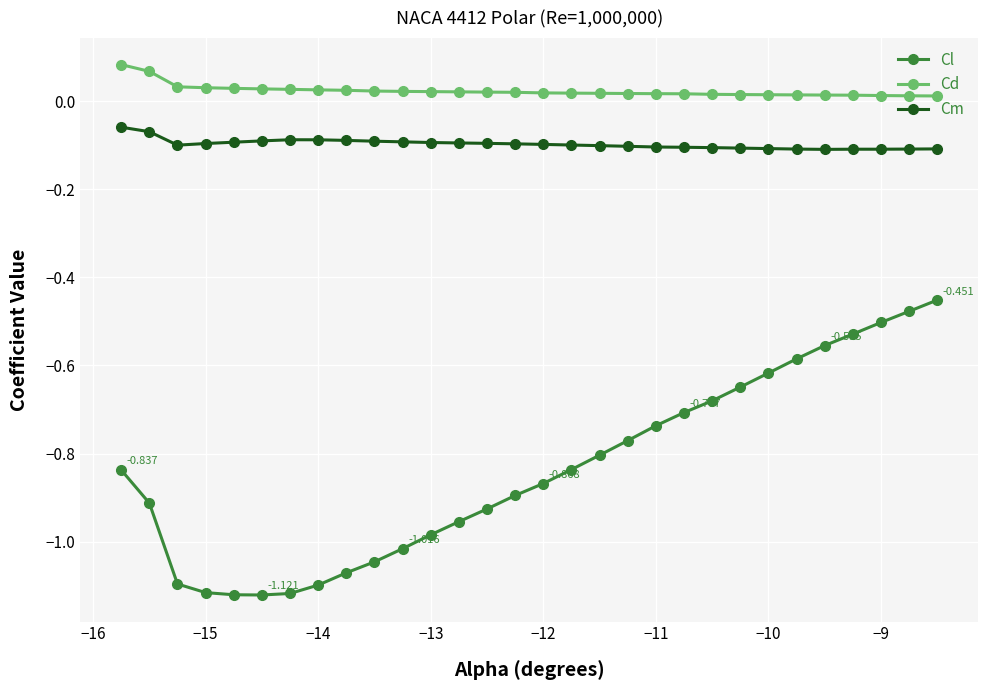

What is the sum of all Cm values?

-2.9